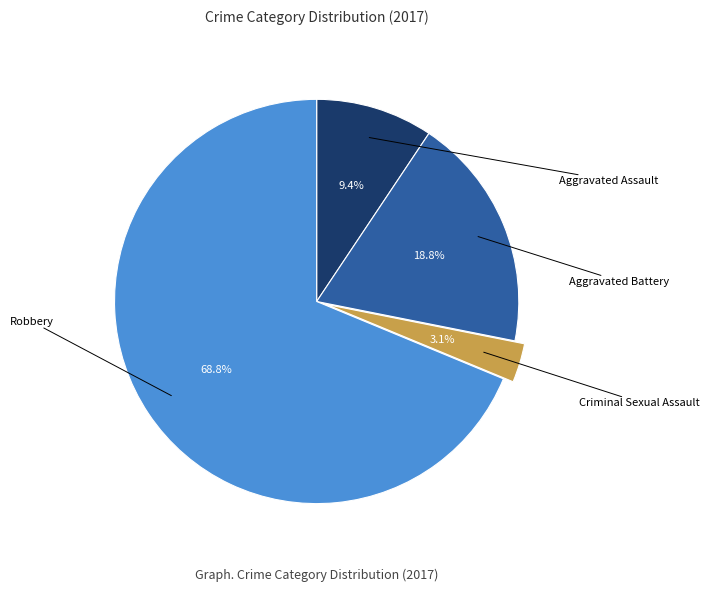

Is there any slice that represents more than half of the pie?

Yes